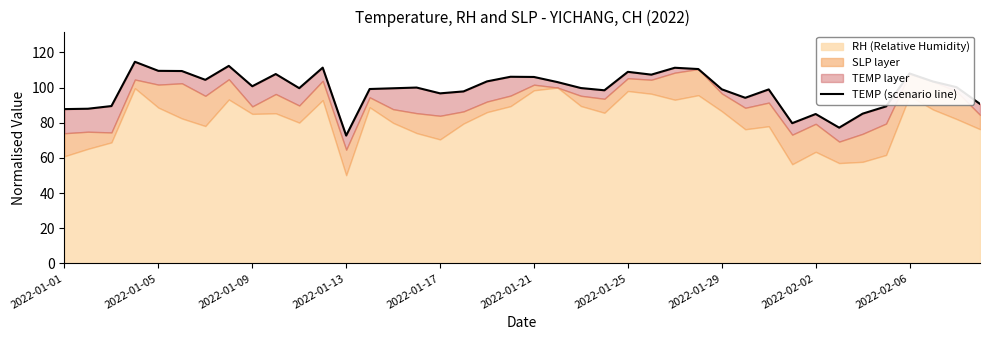

The value at 37 is 156.8. True or false?

False